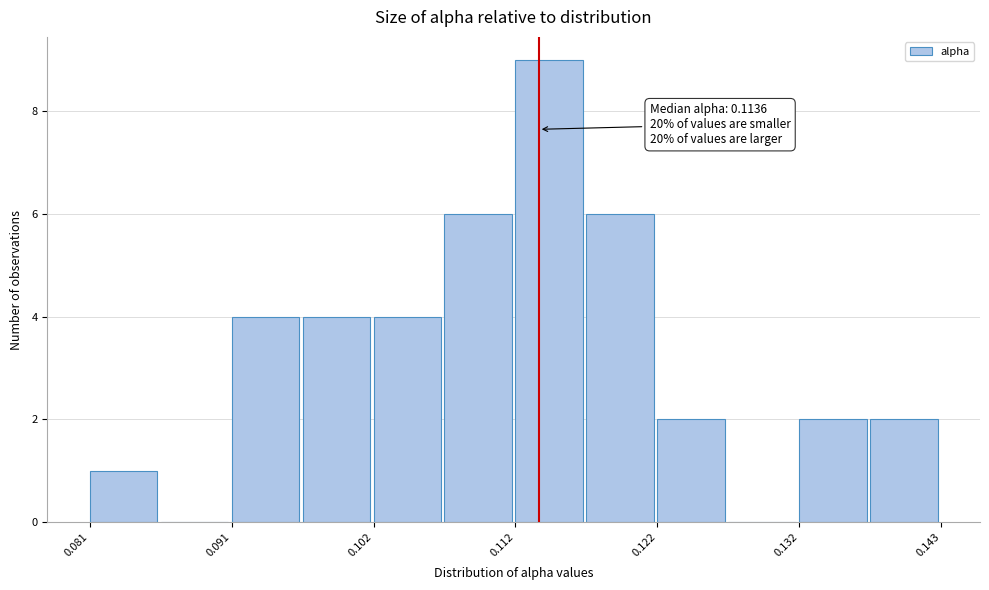

Read against the x-axis, roughly where is the centre of the tallest bar?

0.114